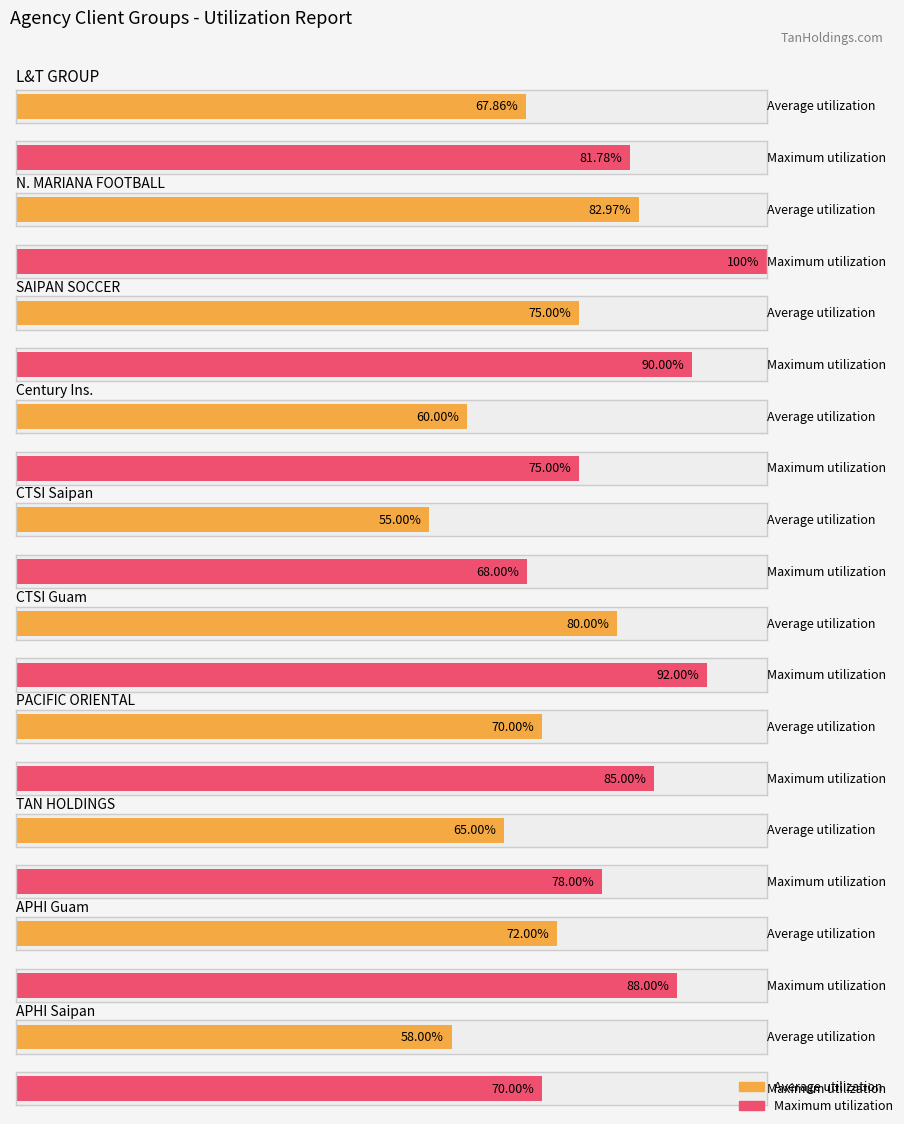

What are all the series names shown in the legend?

Average utilization, Maximum utilization